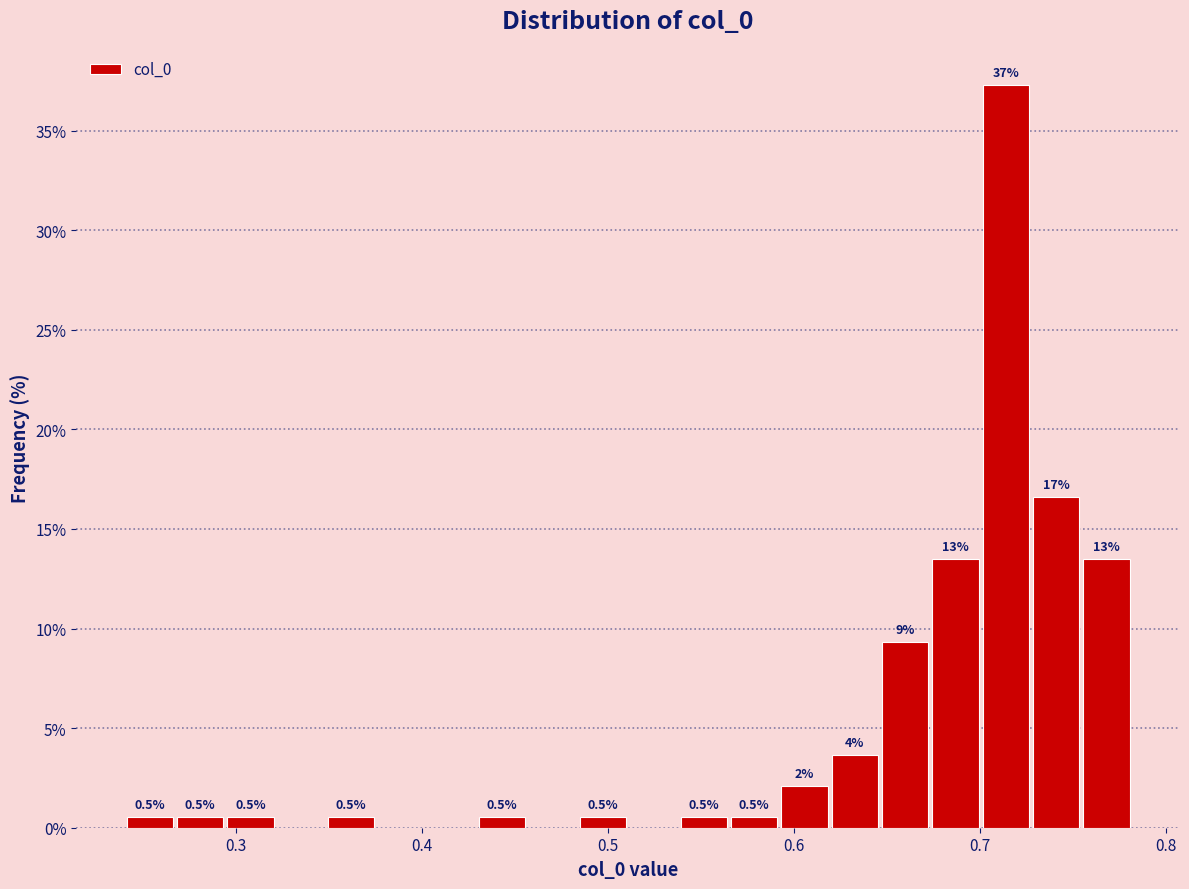

Around what value on the x-axis is the tallest bar? Give the approximate position of its centre, as read against the axis.

0.71